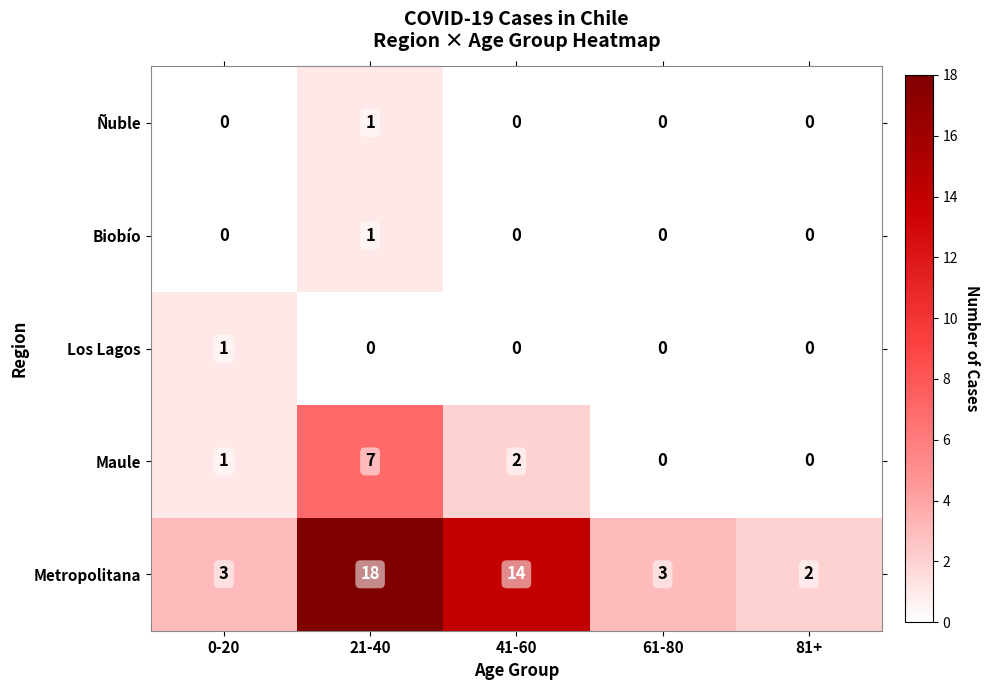

At which category is the sum across all series the highest?

21-40